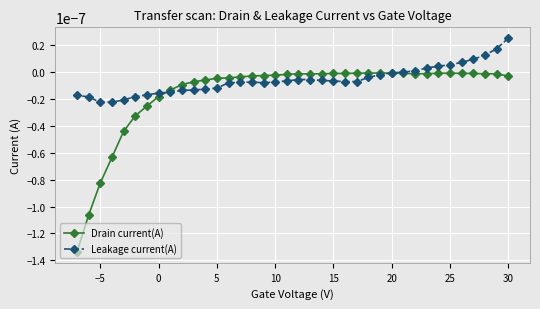

Which series has the widest spread of values?

Drain current(A)